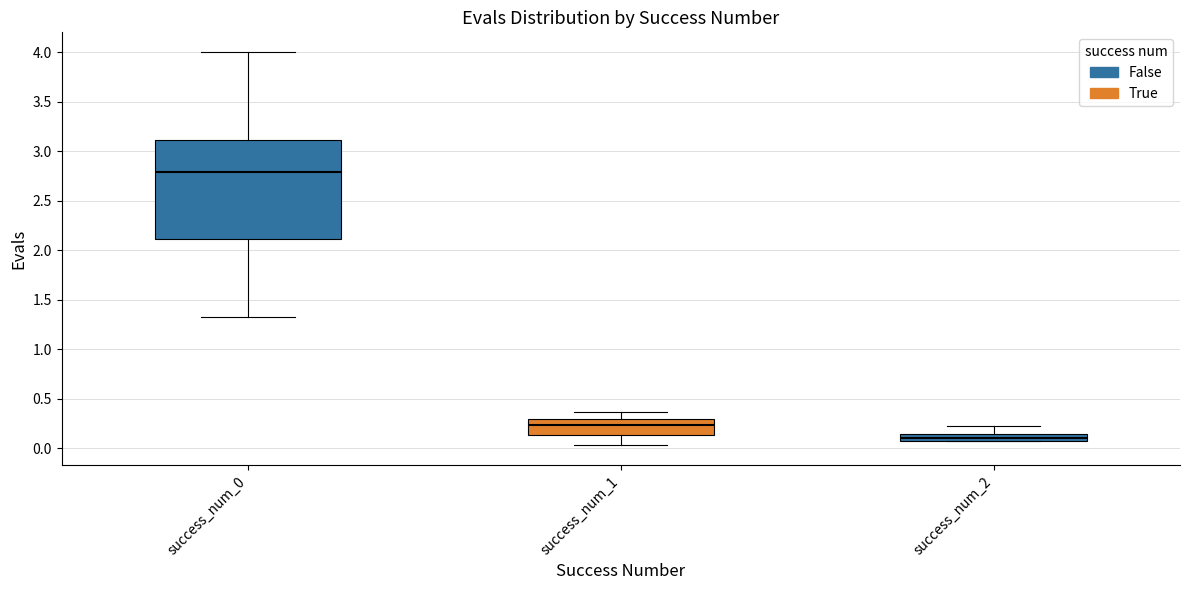

Which box has the lowest median line?

success_num_2